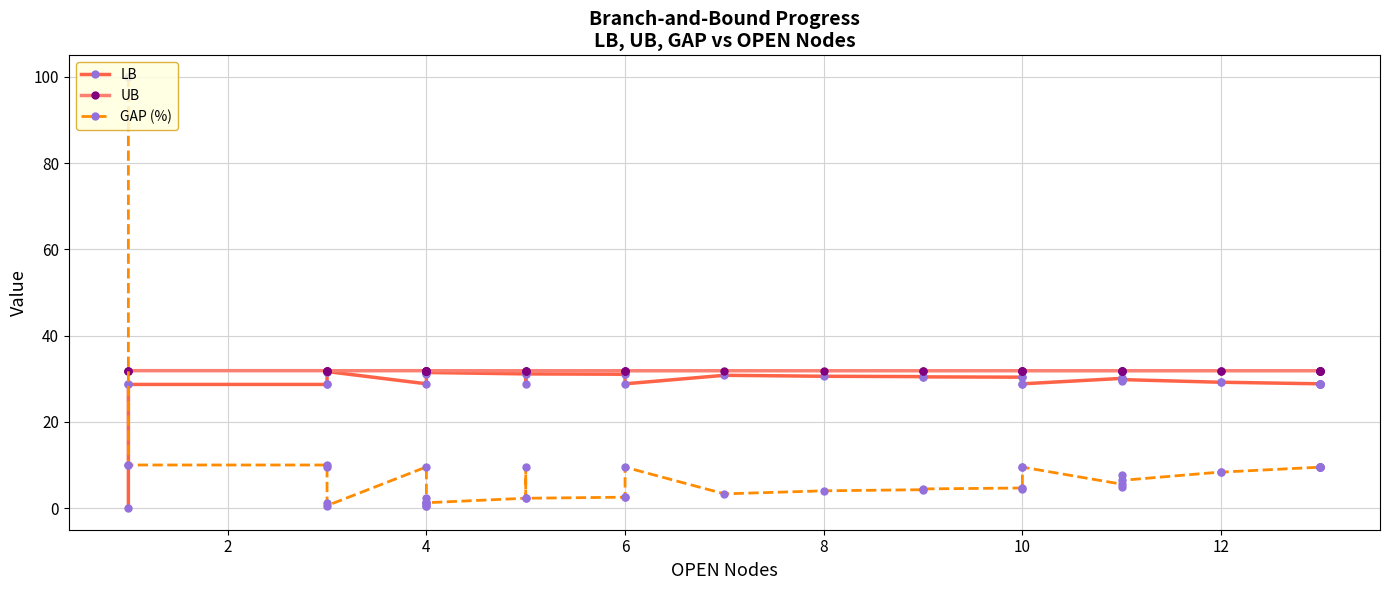

What value does the UB series have at 10?

31.9